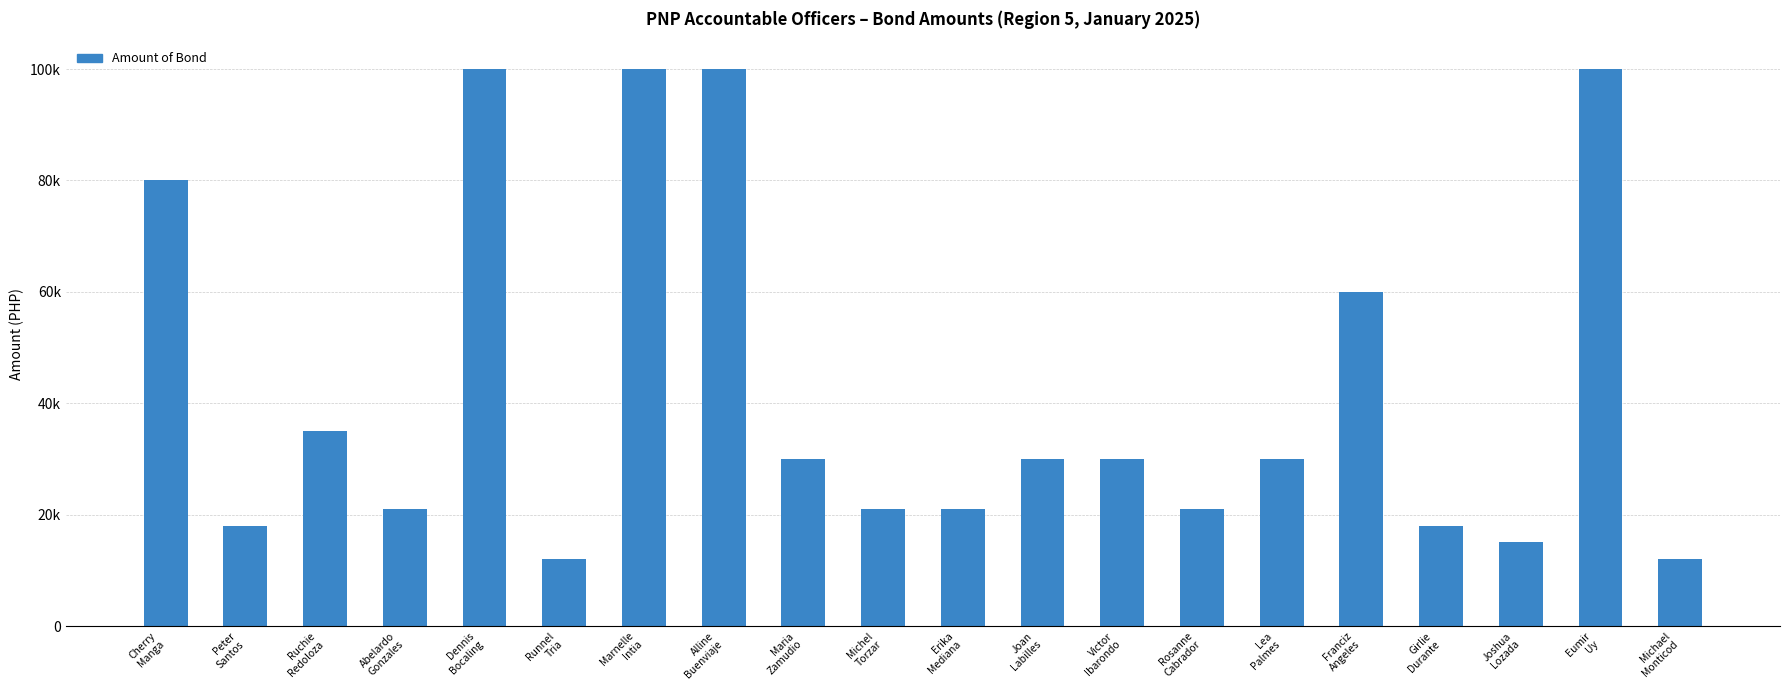

Are the bars horizontal?

No